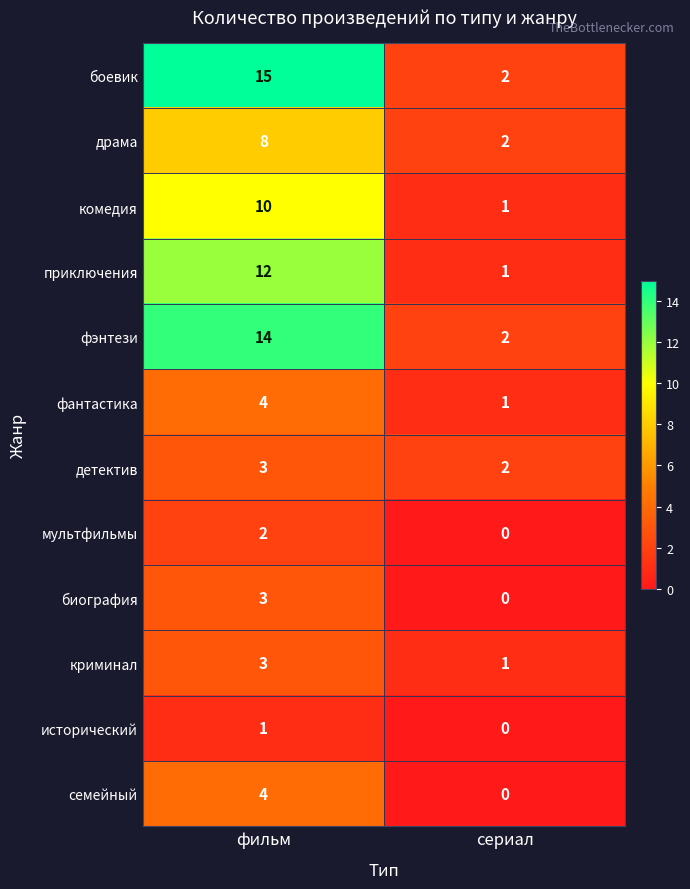

How many values in the боевик series are below 15?

1